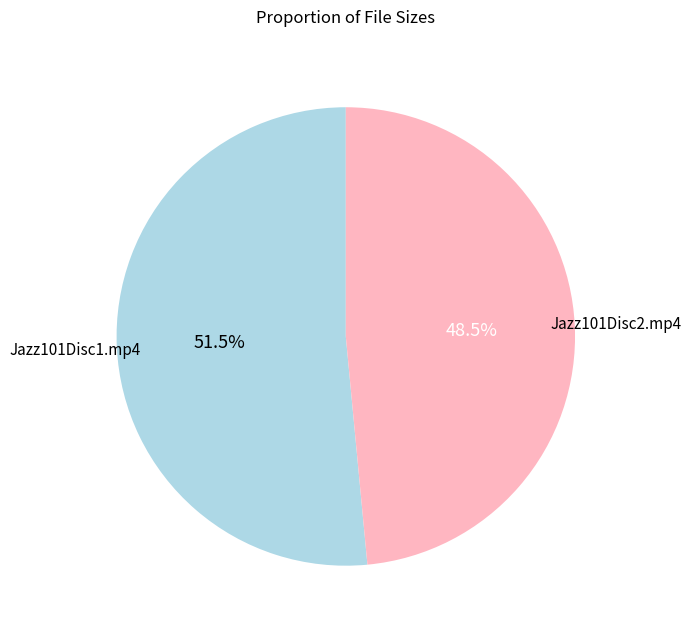

To the nearest percent, what is the difference between the largest and smallest slice percentages?

3%